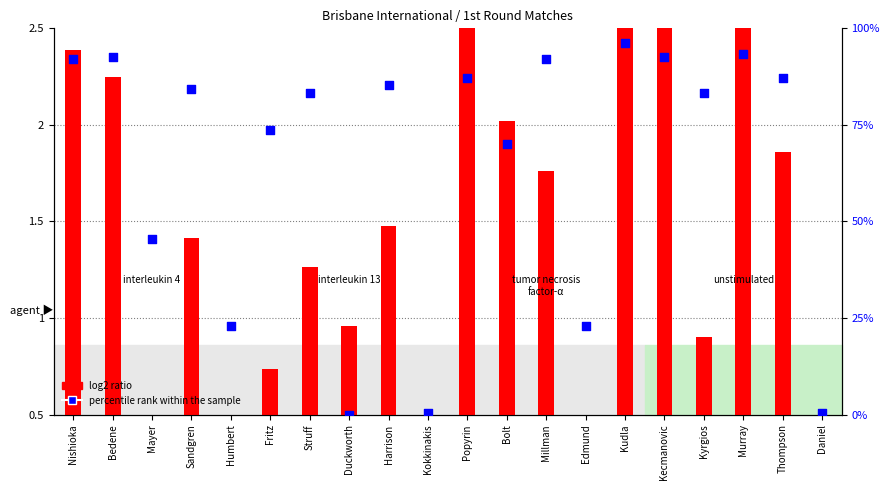

Which series has the widest spread of Y values?

percentile rank within the sample